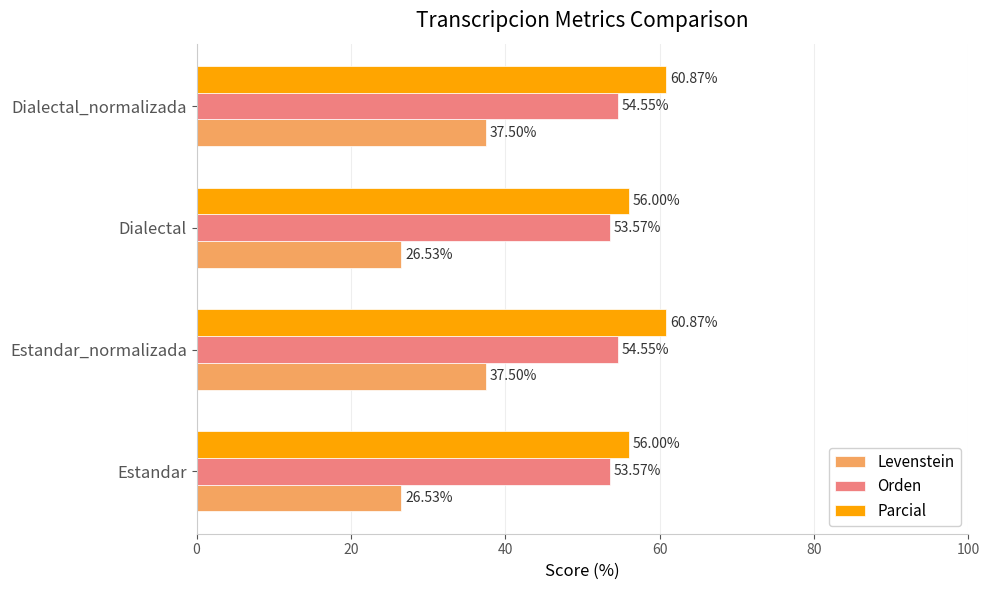

What is the maximum value shown in the chart?

60.9